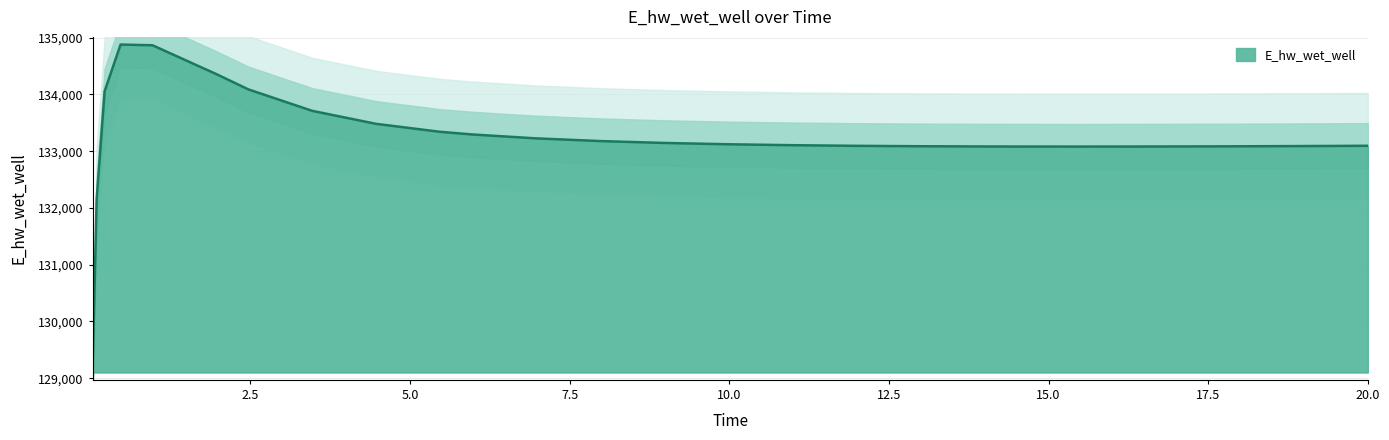

What is the change in value from 6.96875 to 10.96875?

-120.5